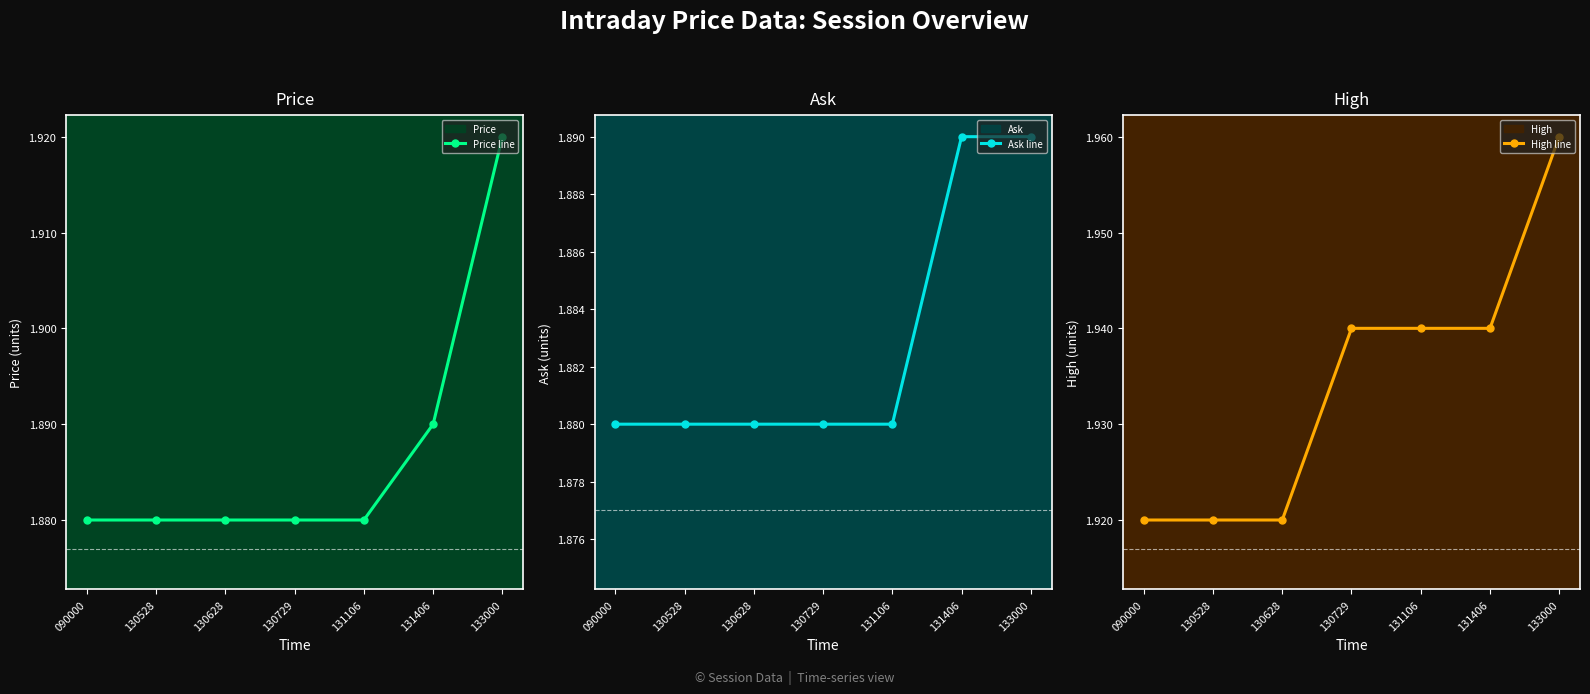

The value of Ask line at 131406 is 3.4. True or false?

False